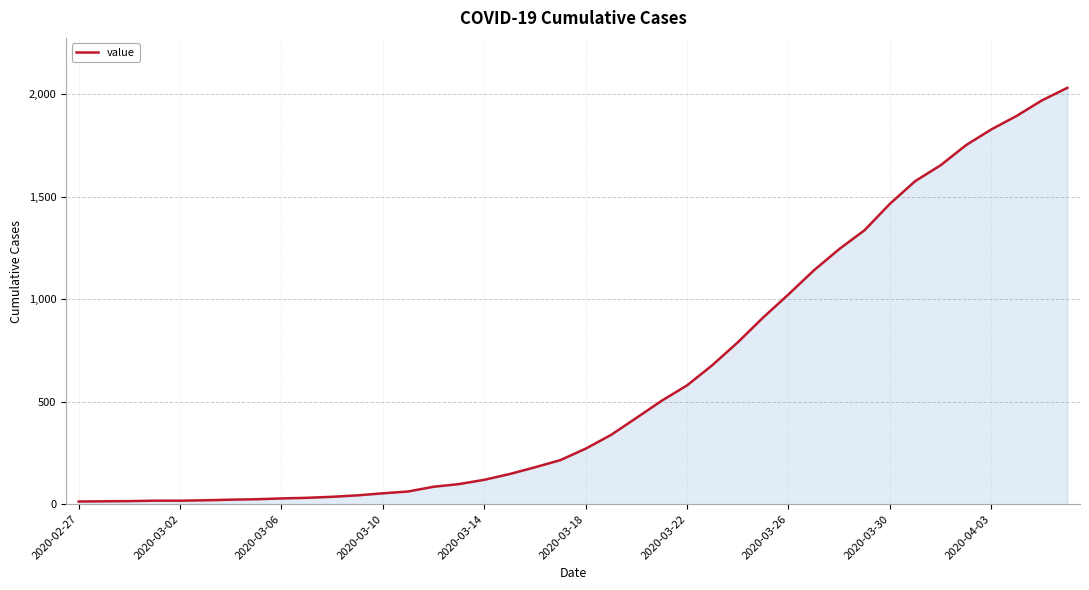

What is the greatest value displayed?

2032